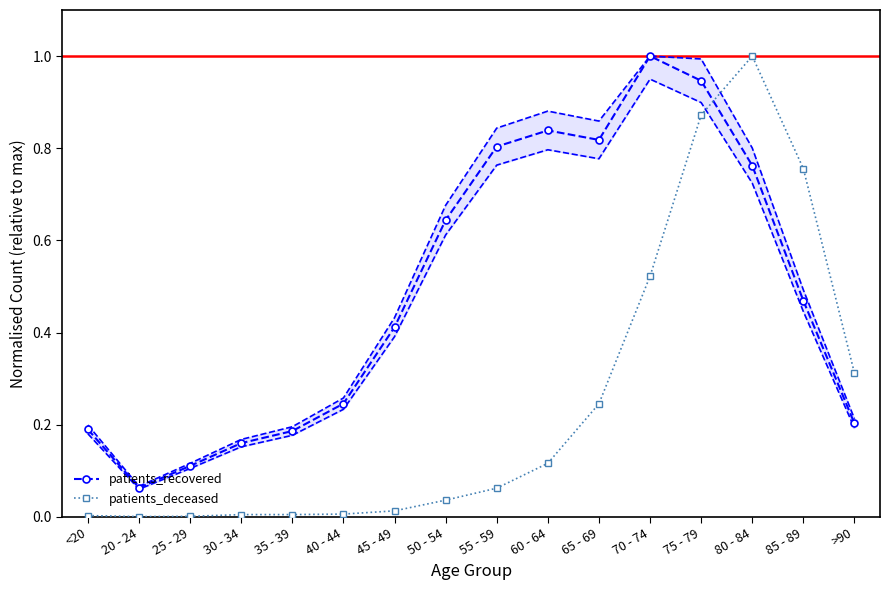

Which series changed the most between 50 - 54 and >90?

patients_recovered